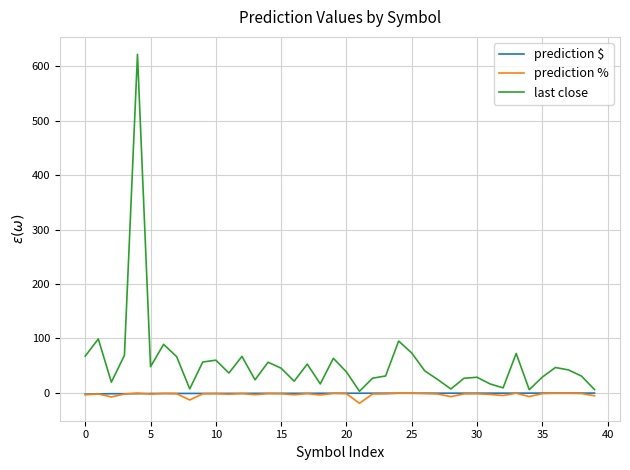

Which series has the largest total across all categories?

last close